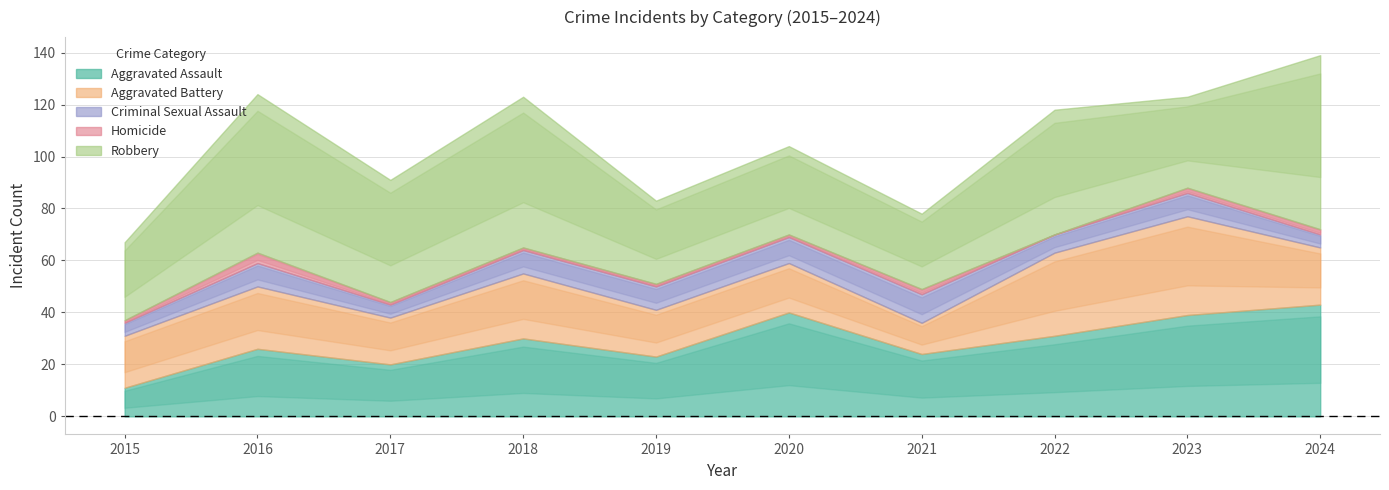

What is the sum of the Robbery values at 2018 and 2015?

88